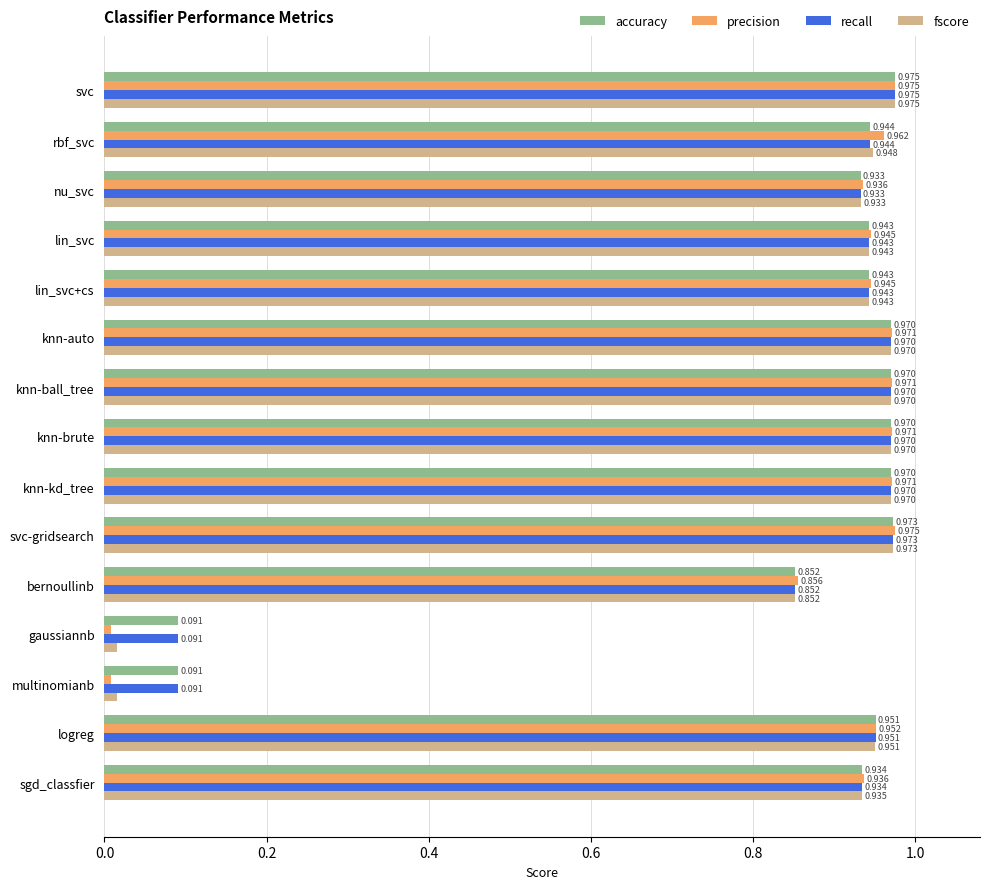

Which series has the widest spread of values?

precision